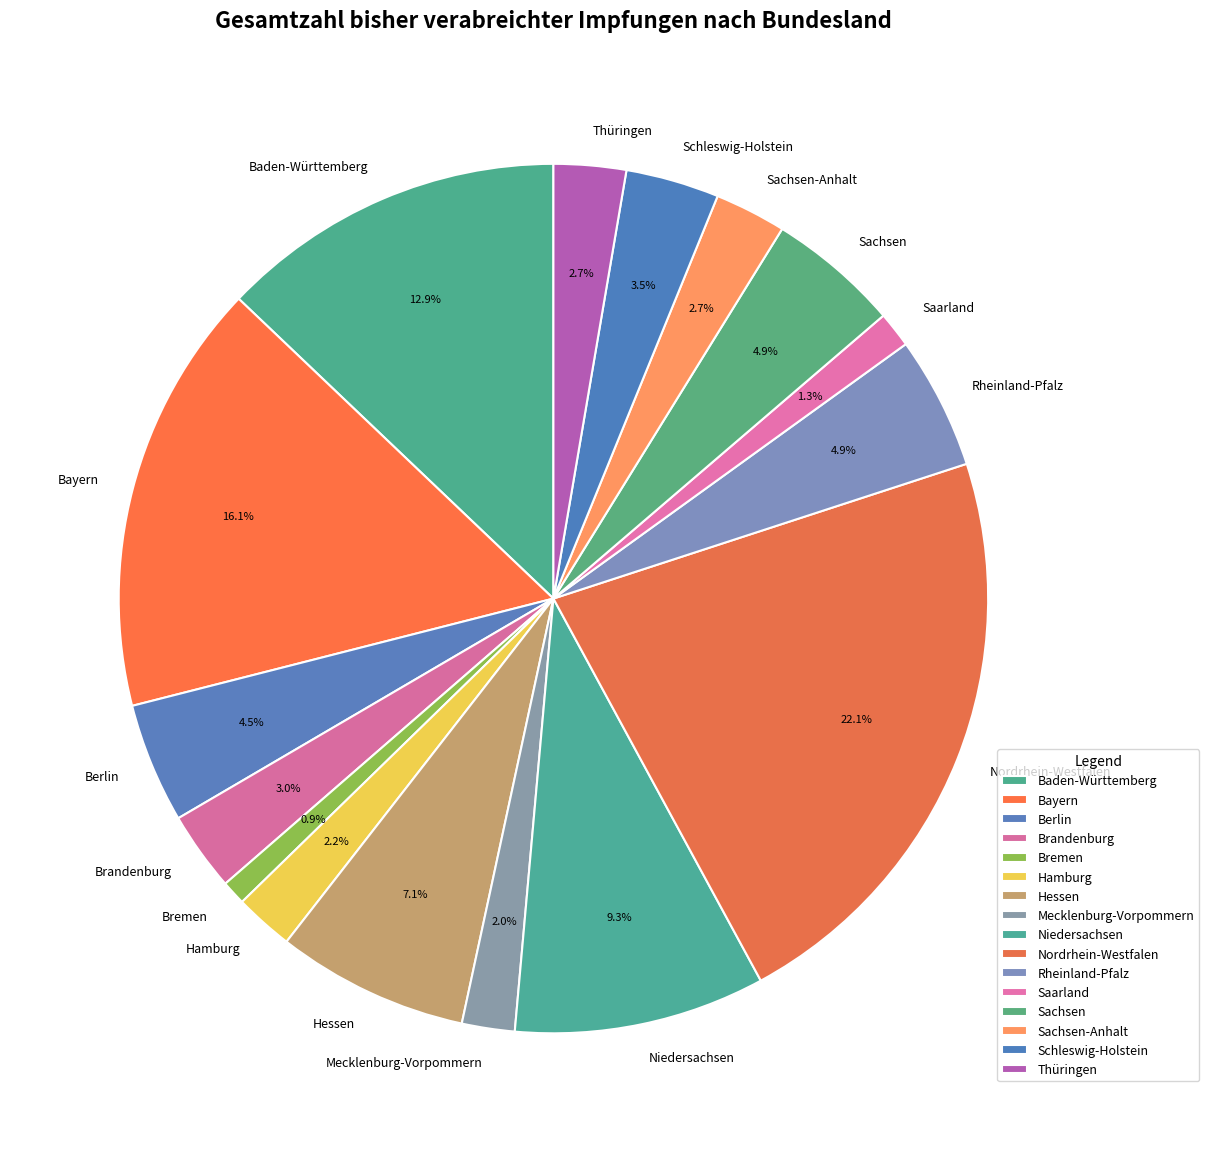

Which category has the biggest portion of the pie?

Nordrhein-Westfalen